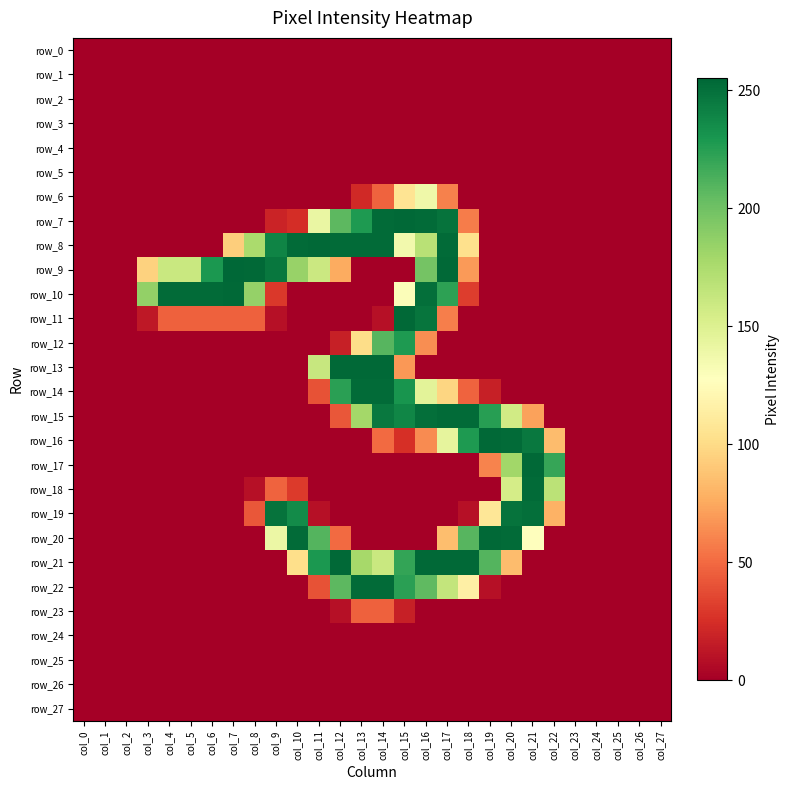

What is the average value of the row_16 series?

48